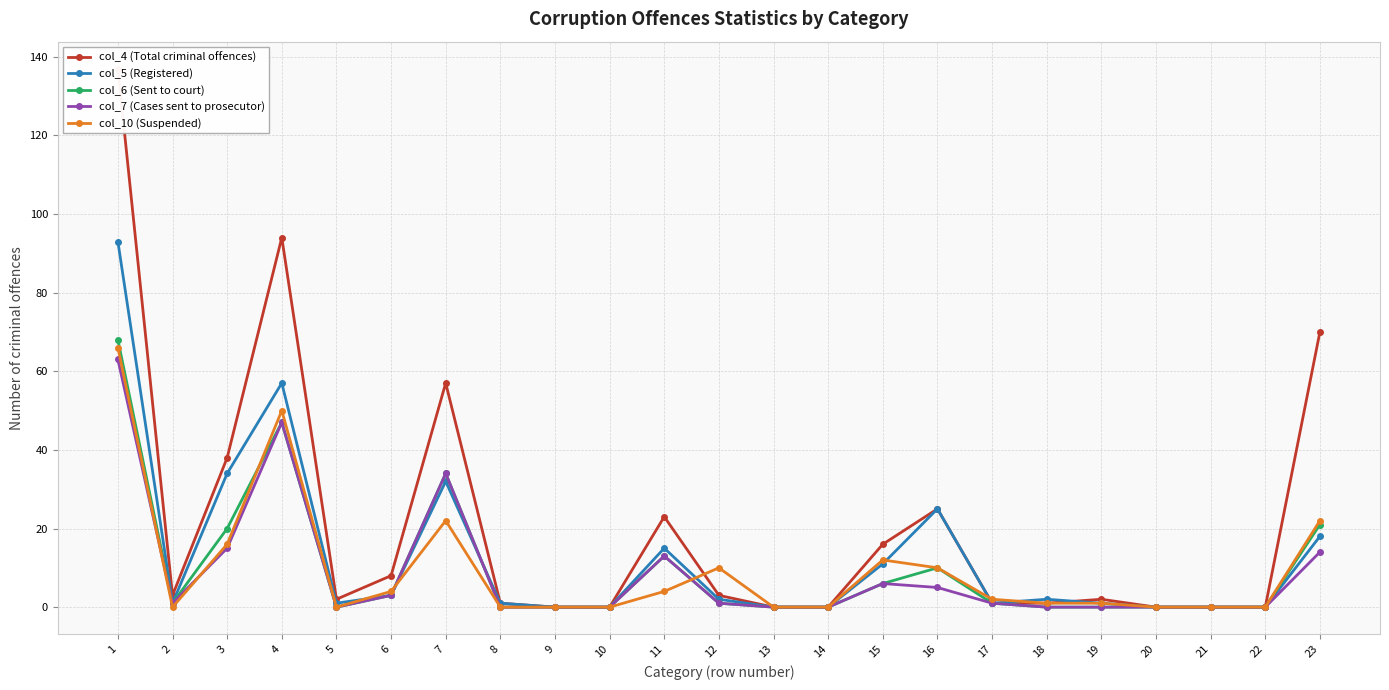

What is the difference between the second highest and second lowest values in the col_4 (Total criminal offences) series?

94